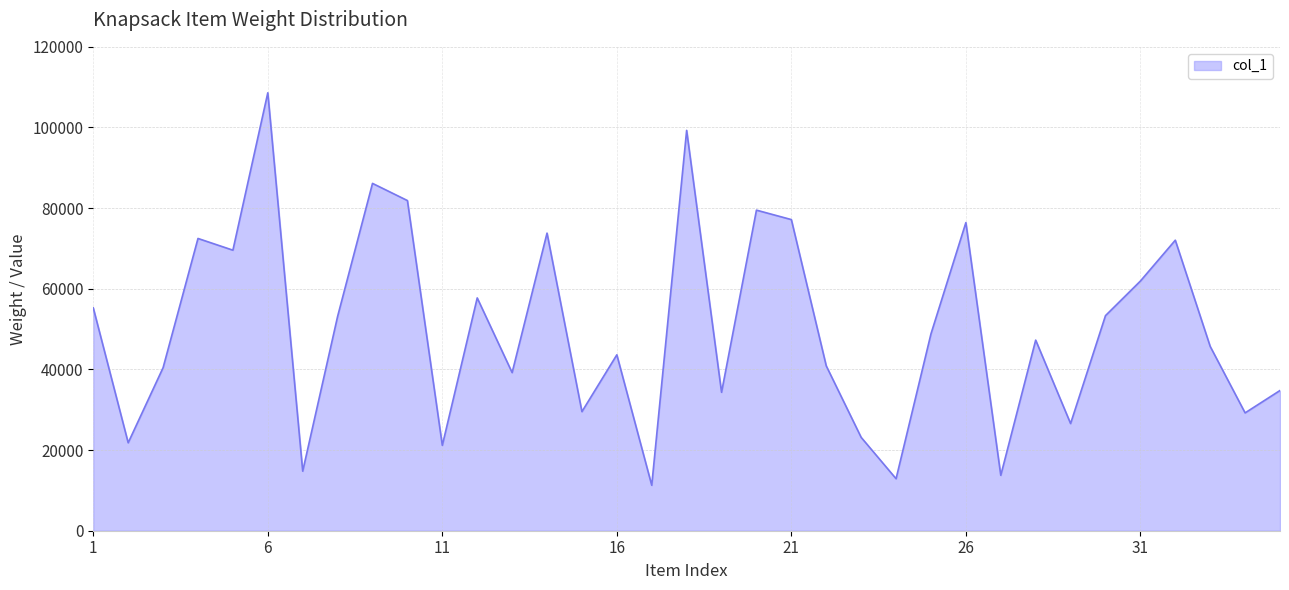

What is the difference between the maximum and minimum values?

97334